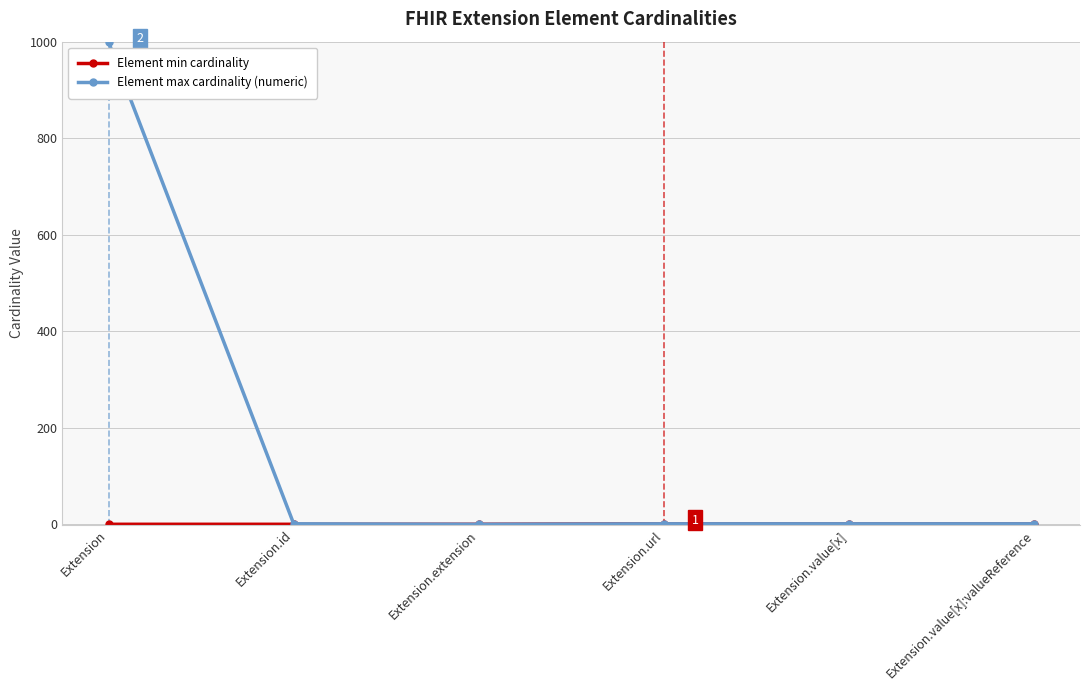

Which series has the widest spread of values?

Element max cardinality (numeric)